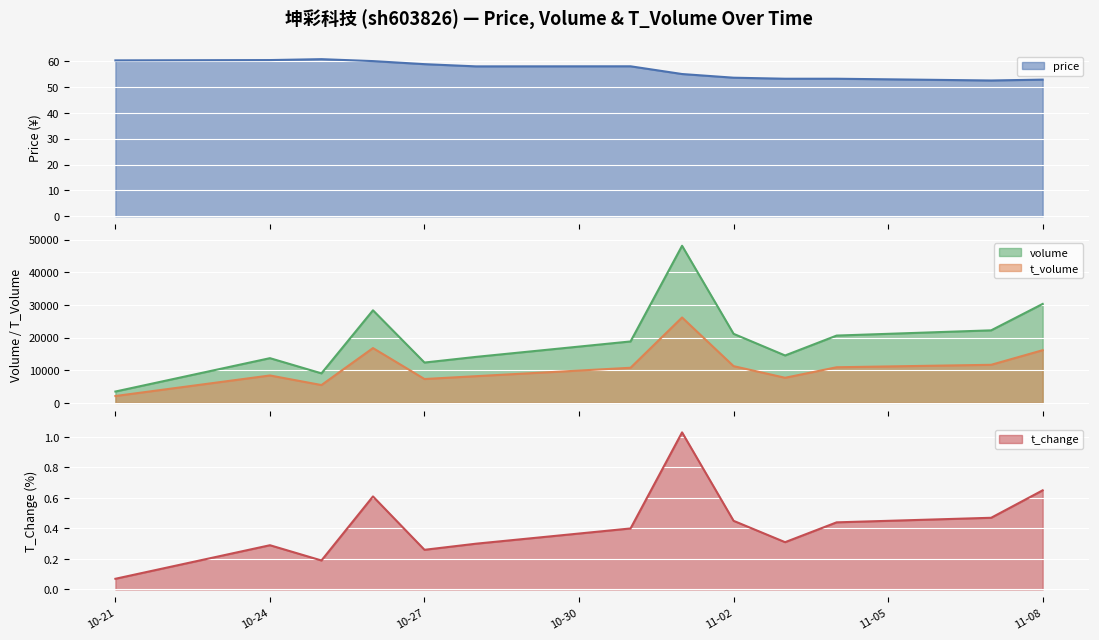

What is the label of the 10th point from the left?

2022-11-03